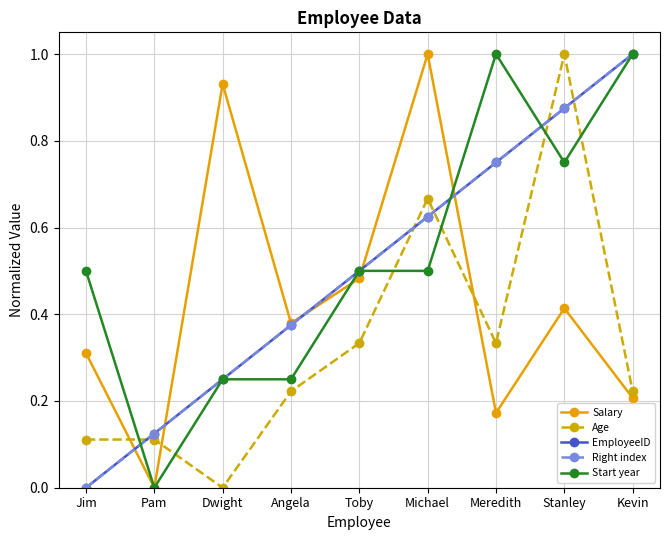

True or false: EmployeeID and Right index intersect in this chart.

False